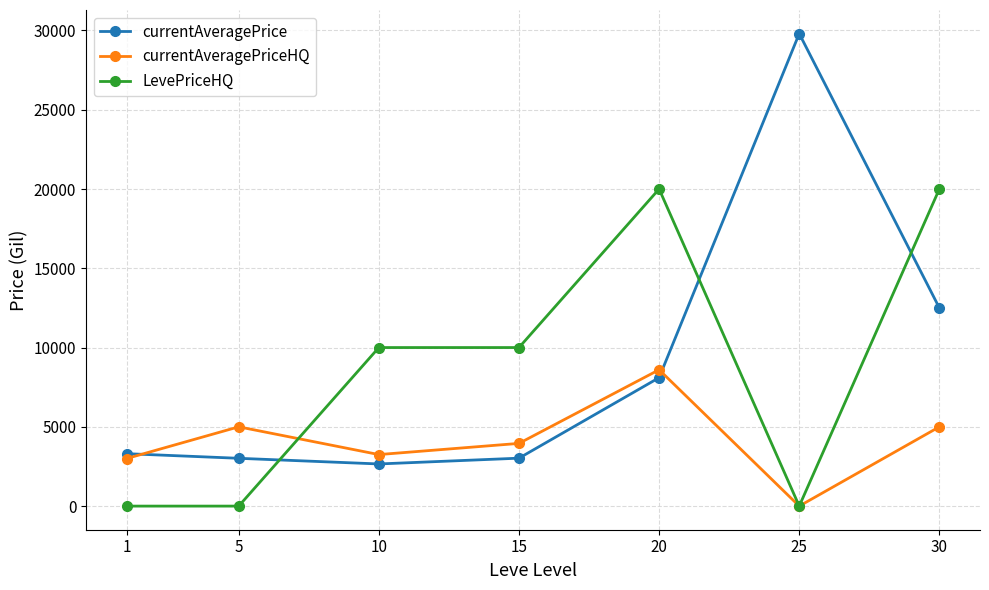

Does the chart have visible grid lines?

Yes